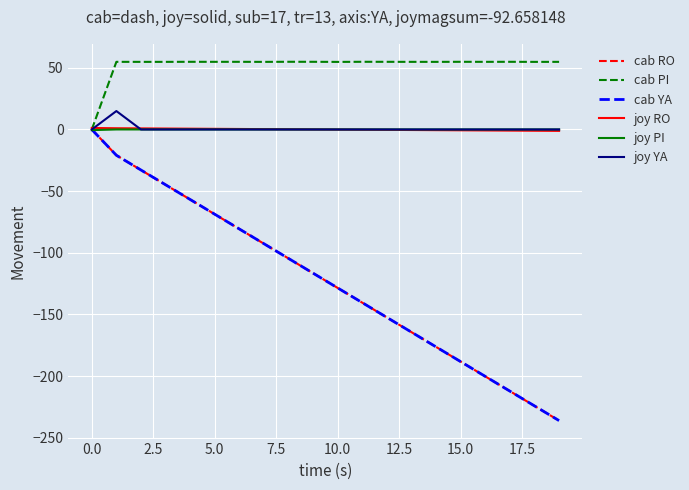

Which series has the widest spread of values?

cab RO